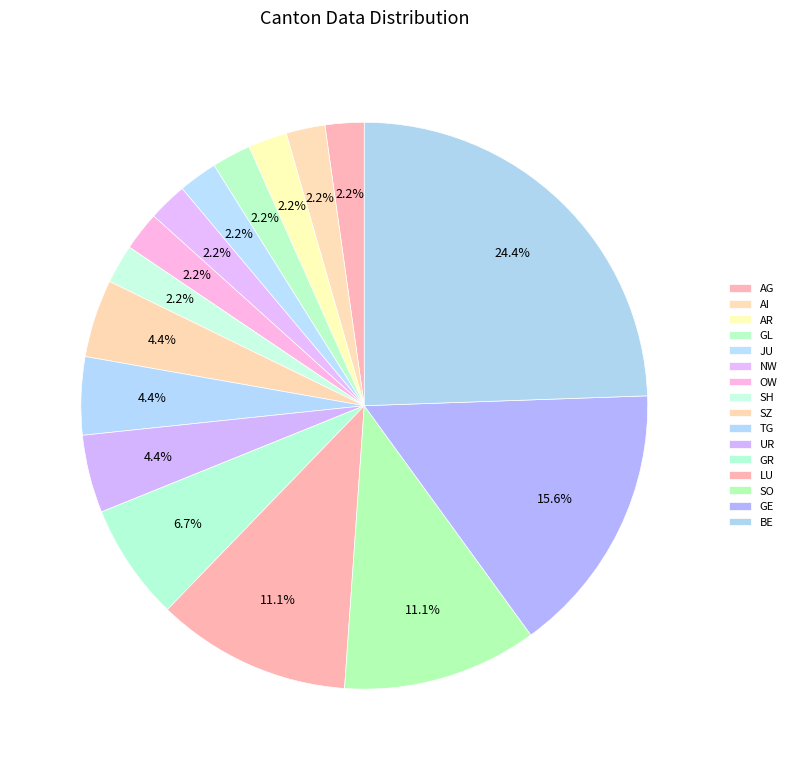

Does JU represent more than half of the total?

No